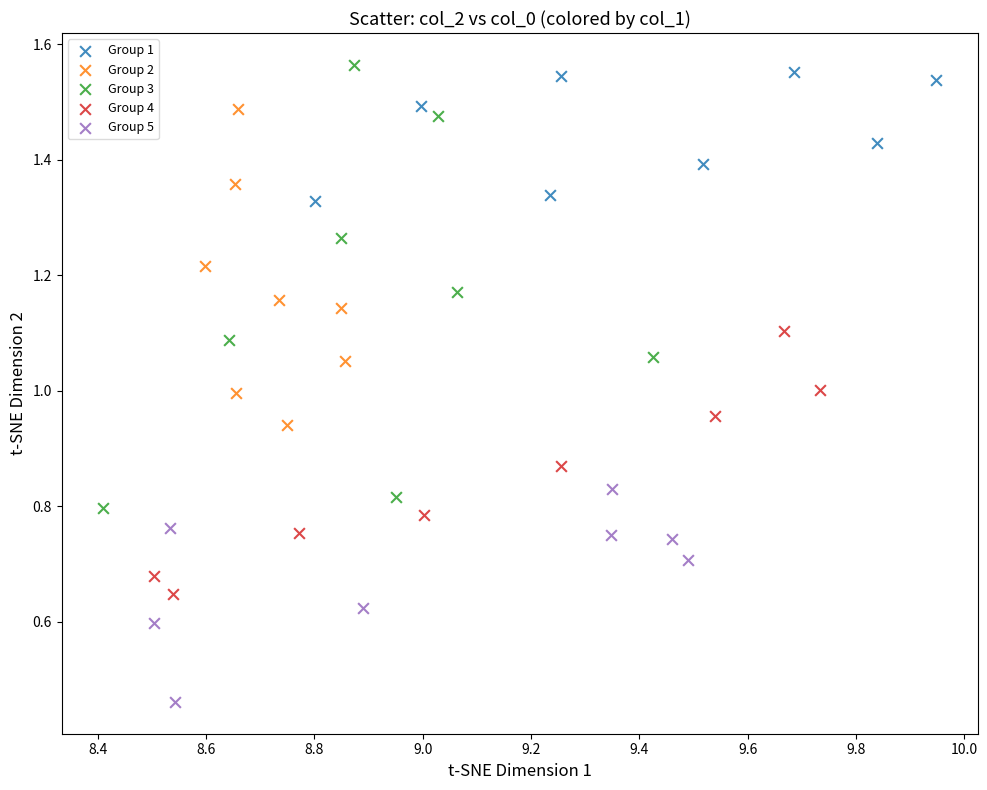

What are all the series names shown in the legend?

Group 1, Group 2, Group 3, Group 4, Group 5